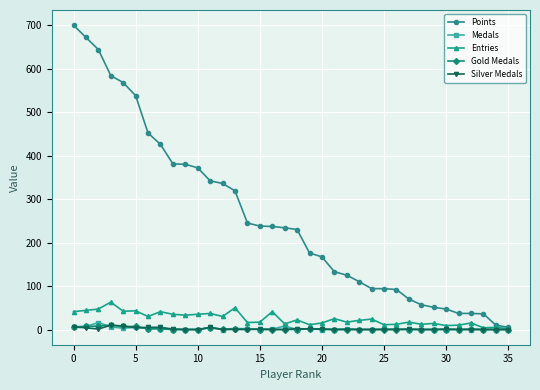

True or false: Silver Medals has more than 1 points higher than both neighbors.

True